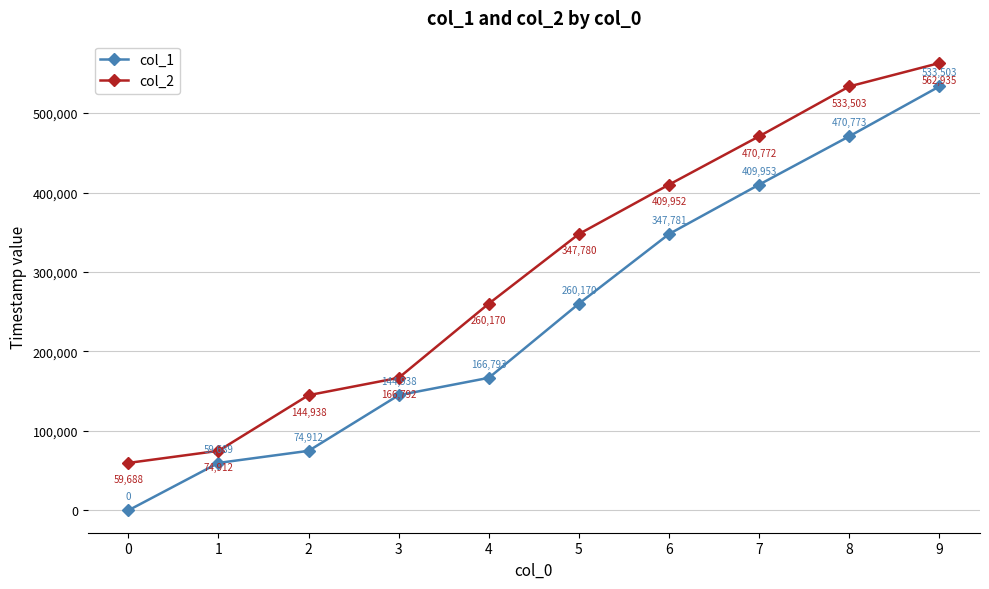

Reading left to right, what are all the values shown in this chart?

col_1: 0=0	1=59689	2=74912	3=144938	4=166793	5=260170	6=347781	7=409953	8=470773	9=533503
col_2: 0=59688	1=74912	2=144938	3=166792	4=260170	5=347780	6=409952	7=470772	8=533503	9=562935